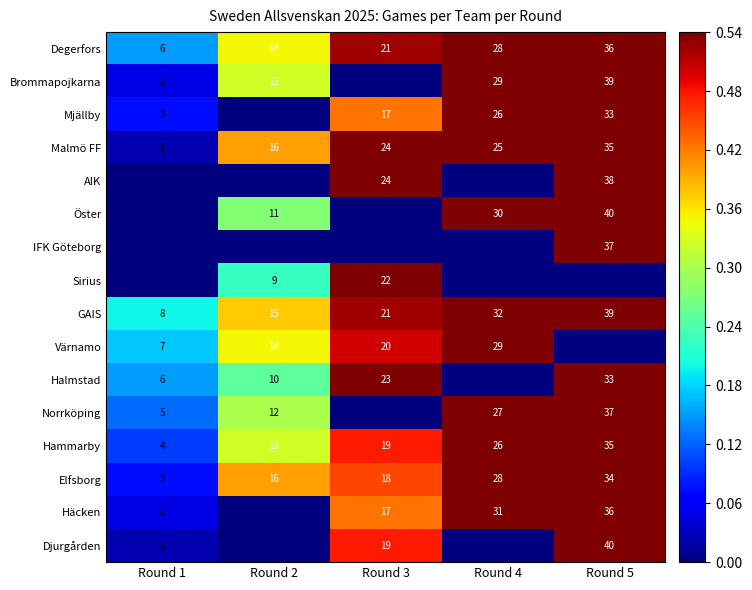

At which label is Malmö FF closest to 18?

Round 2